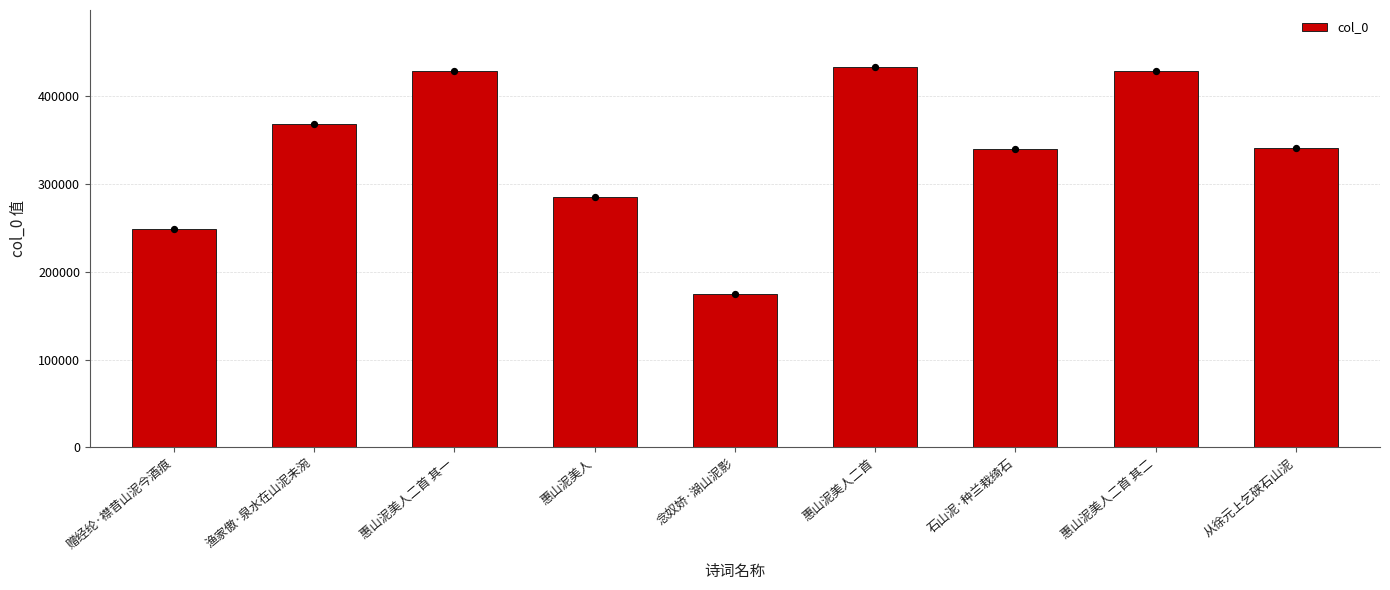

Between 惠山泥美人二首 其一 and 惠山泥美人二首 其二, which is larger?

惠山泥美人二首 其二